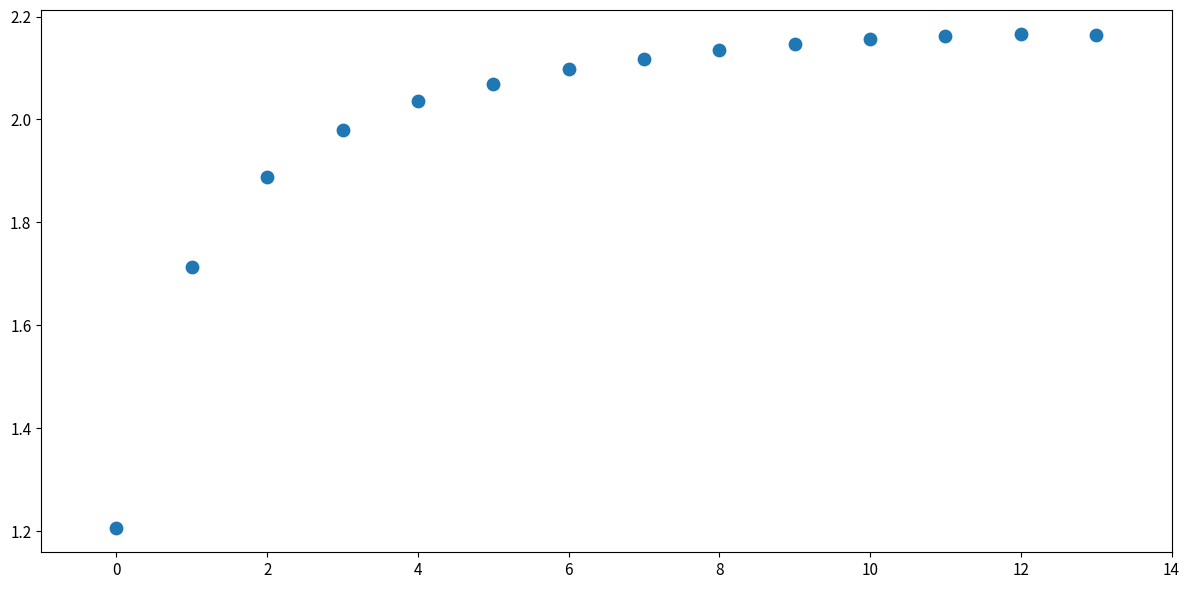

What Y value in the scatter plot is closest to 1?

1.2